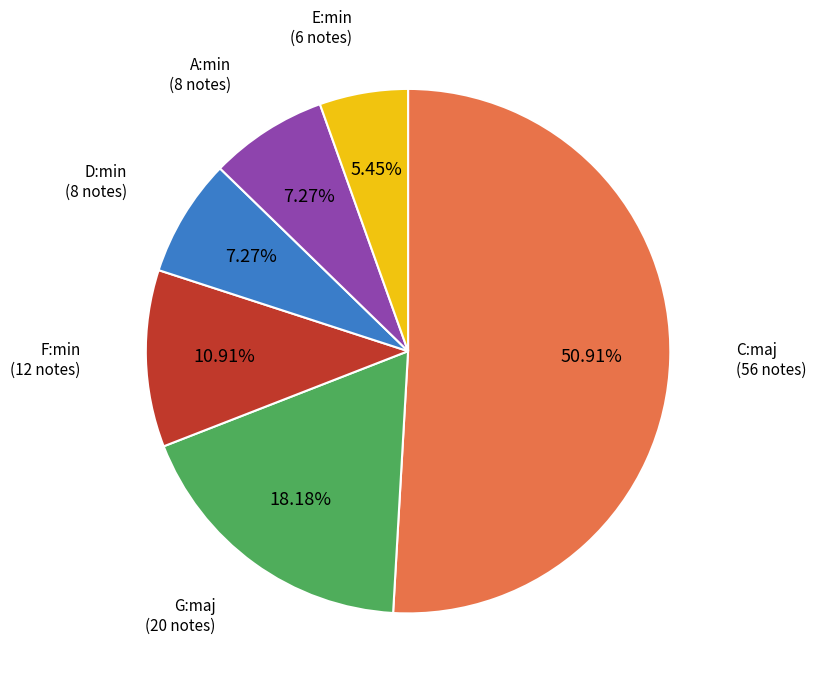

To the nearest percent, what is the combined percentage of D:min and E:min?

13%